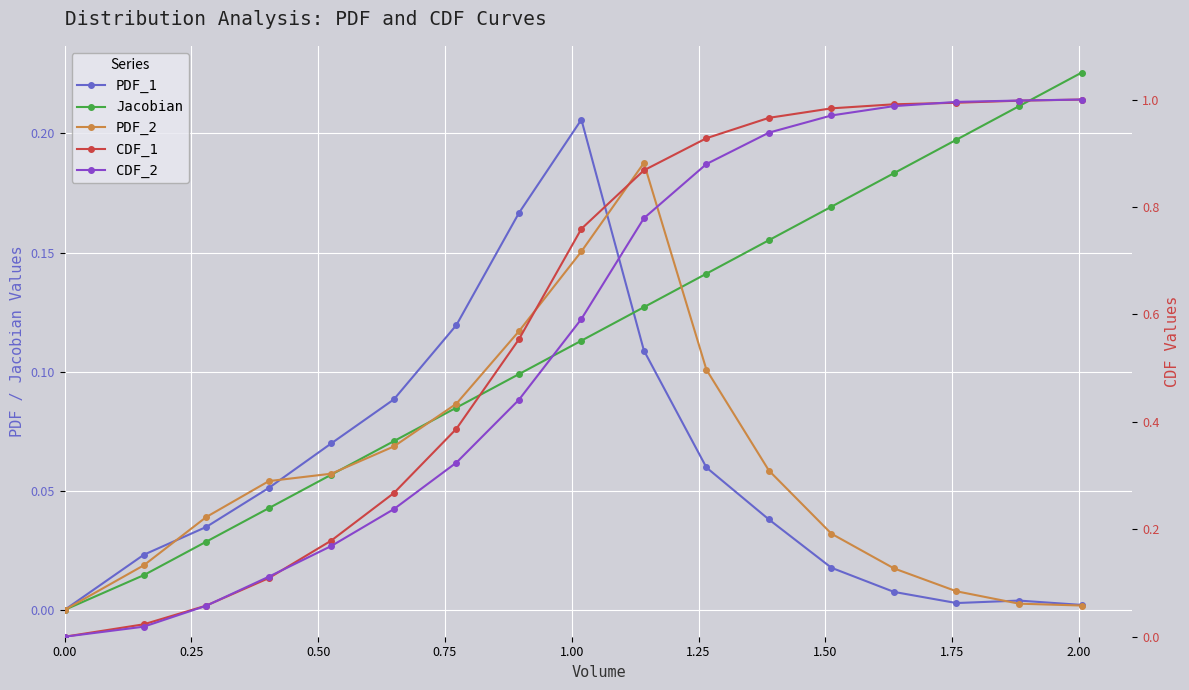

How many intersections are there between PDF_1 and PDF_2?

4